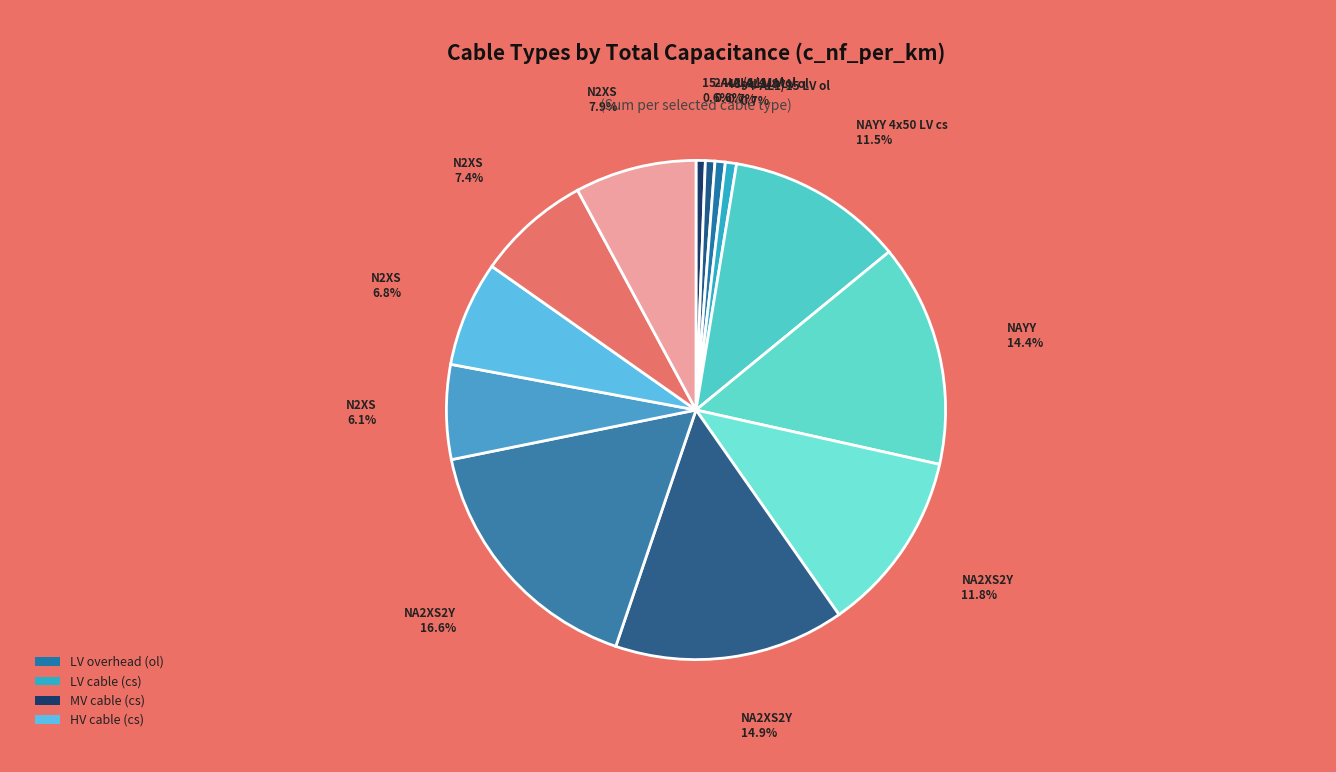

How many slices are in this pie chart?

13